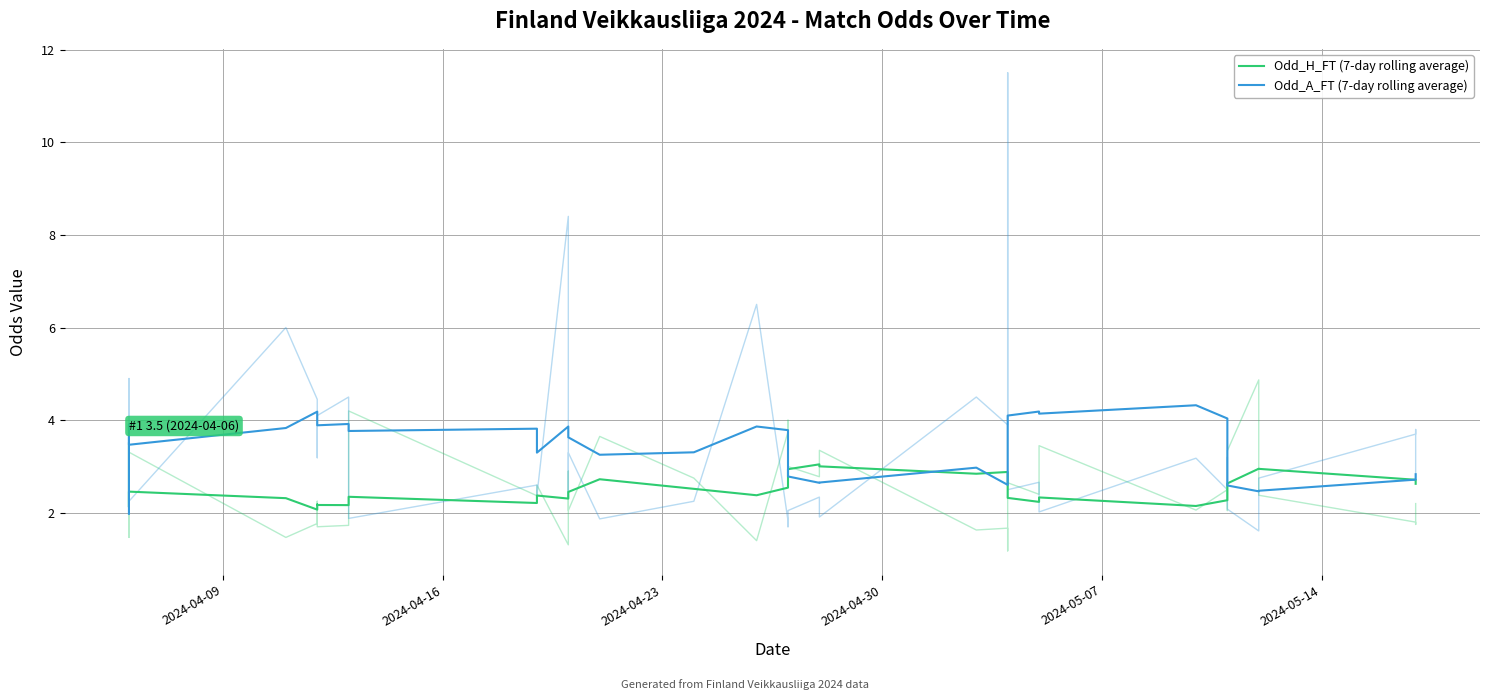

How many distinct data groups are displayed?

2